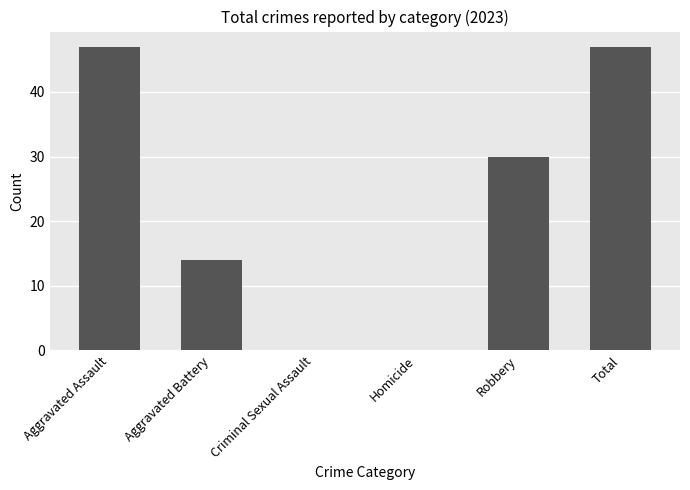

What is the maximum value shown in the chart?

47